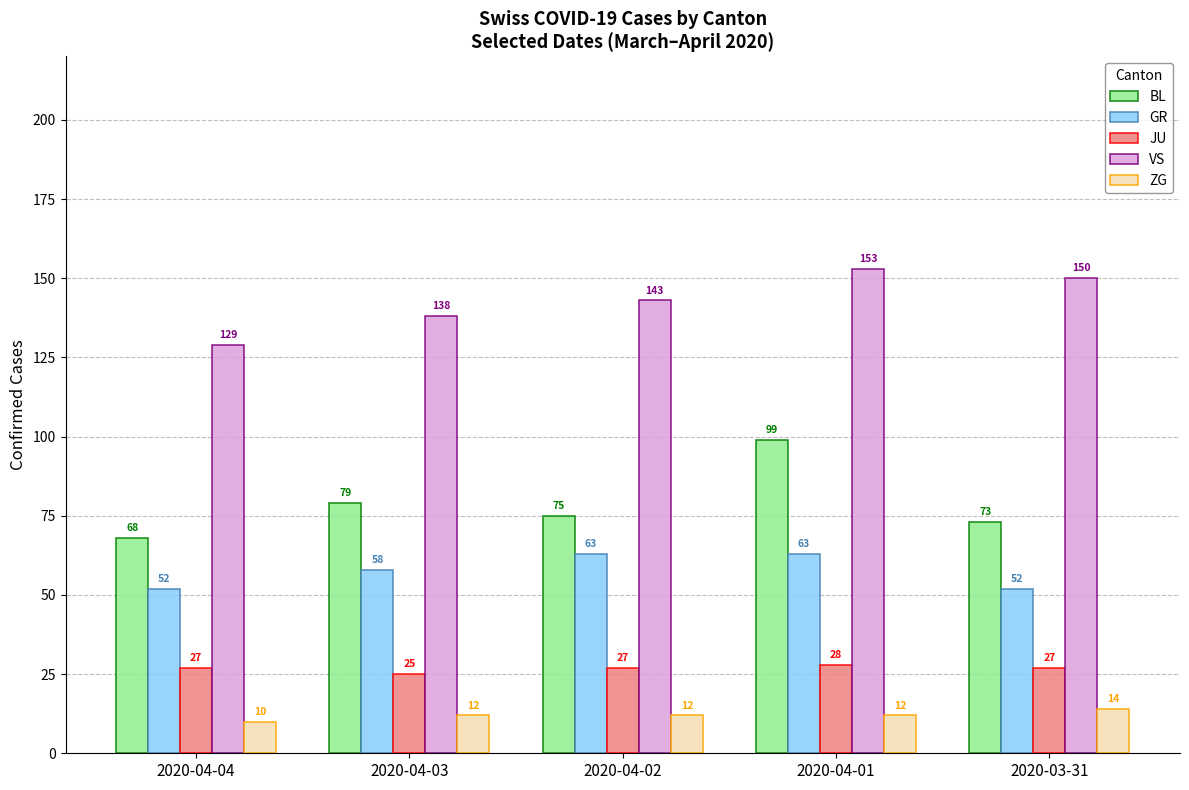

What value does the BL series have at 2020-03-31?

73